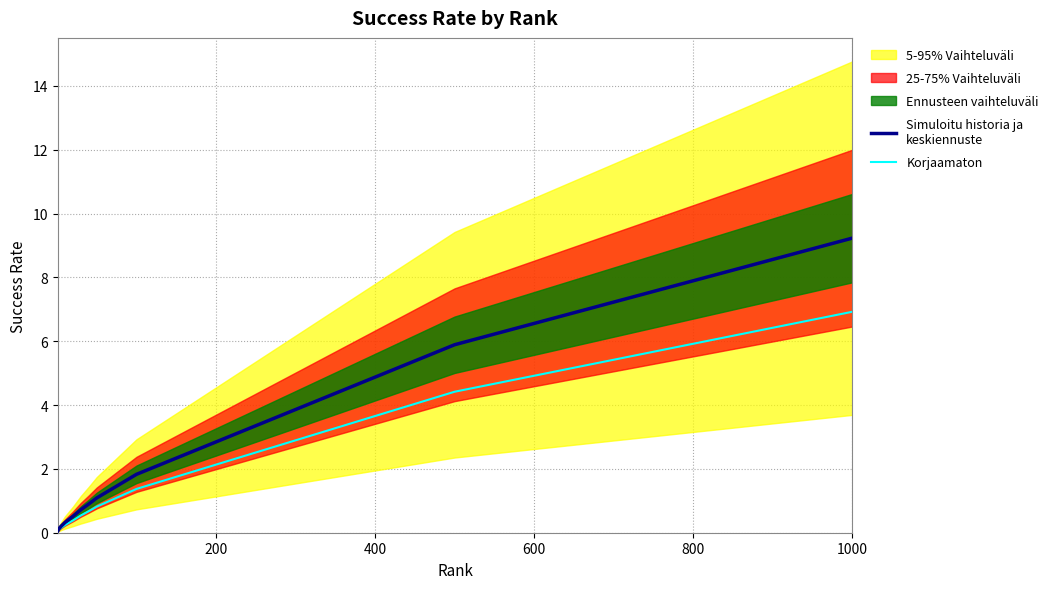

List the series in order of their overall mean, lowest first.

Korjaamaton, Simuloitu historia ja
keskiennuste